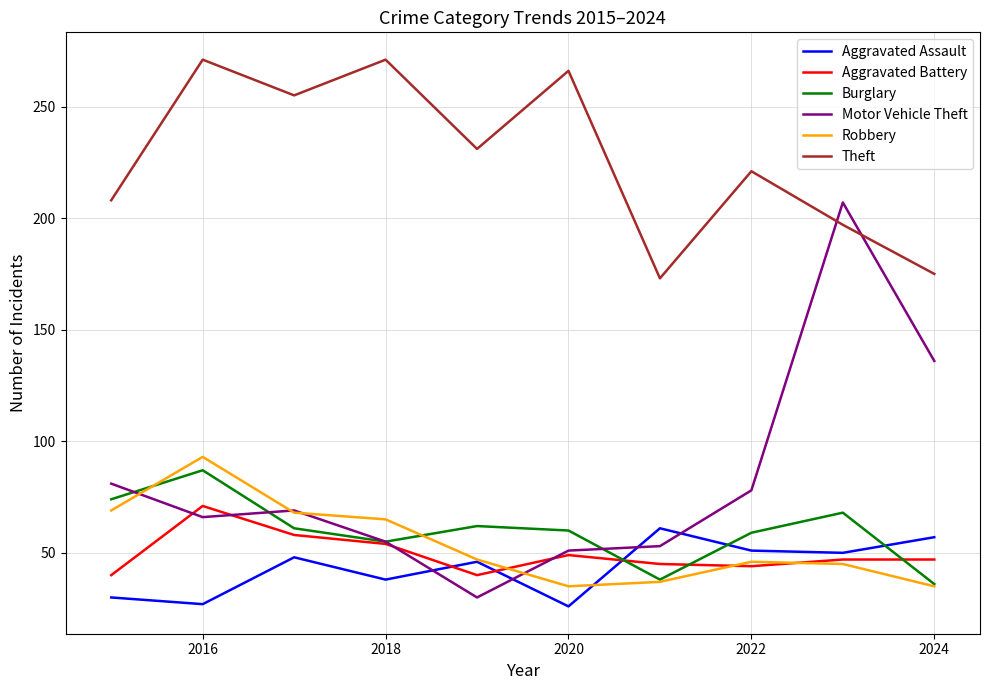

Which series has the largest range (max minus min)?

Motor Vehicle Theft